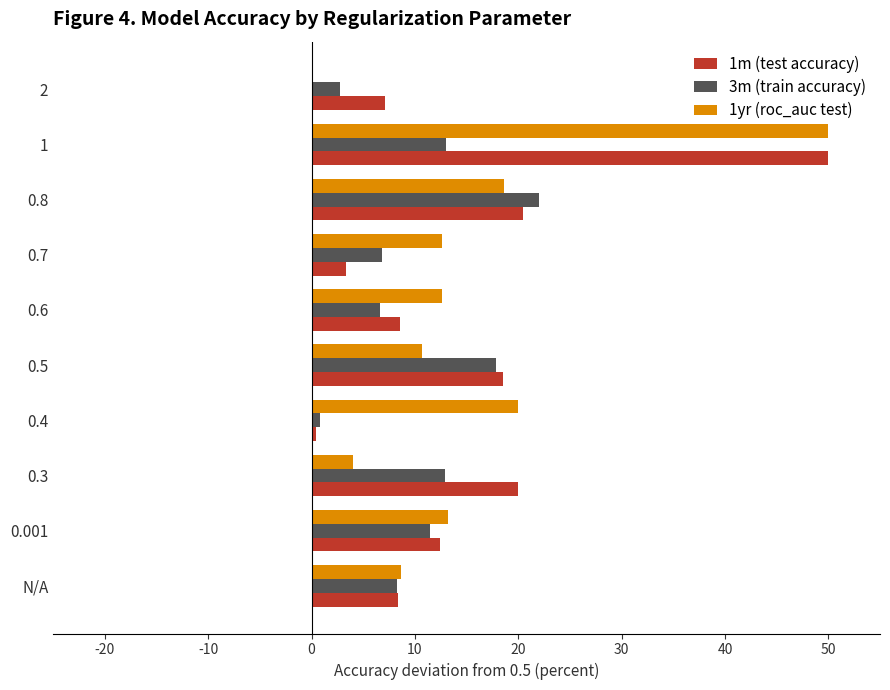

What is the sum of all 1yr (roc_auc test) values?

150.6